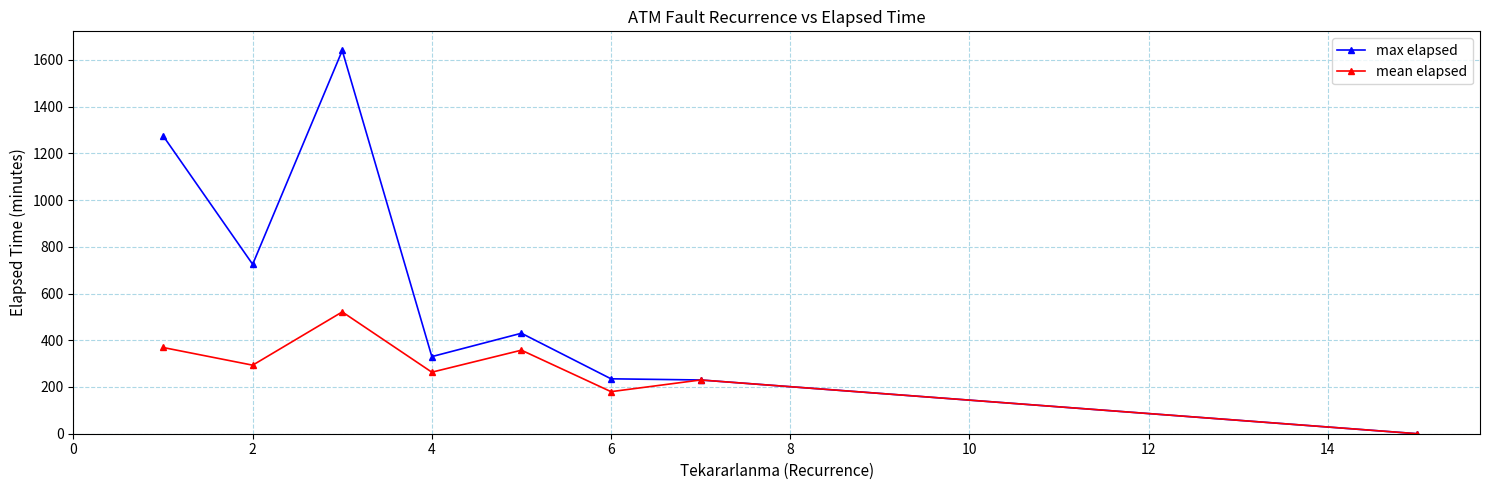

Which series has the largest total across all categories?

max elapsed